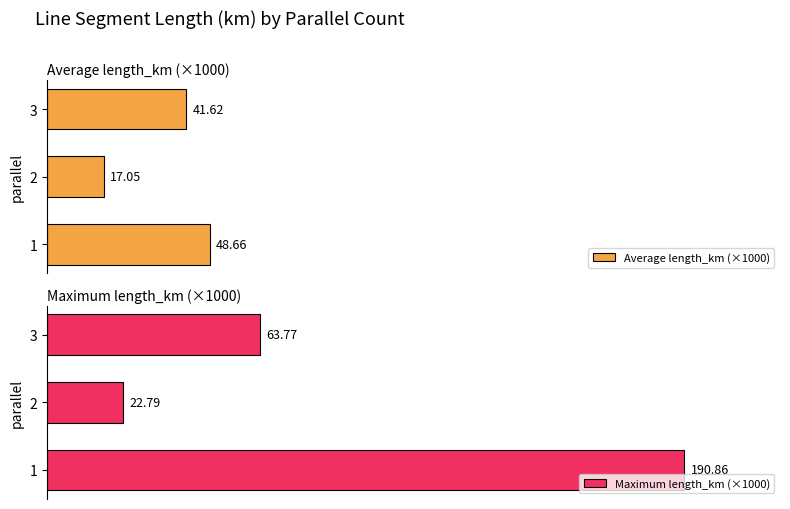

What is the maximum value shown in the chart?

190.9